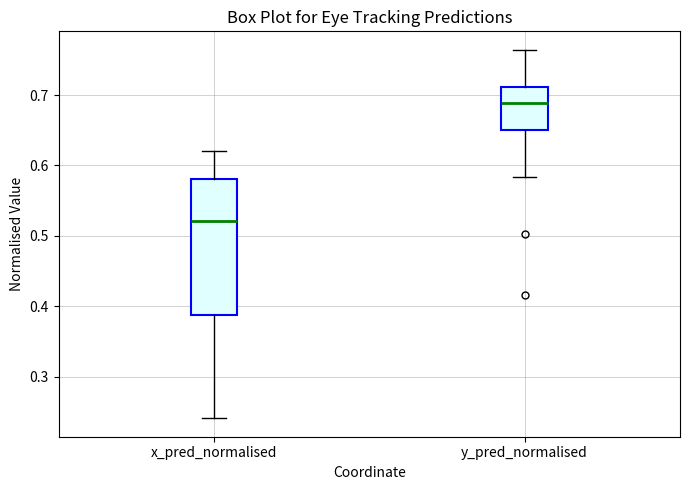

Comparing the boxes themselves (not the whiskers), which one is the tallest?

x_pred_normalised